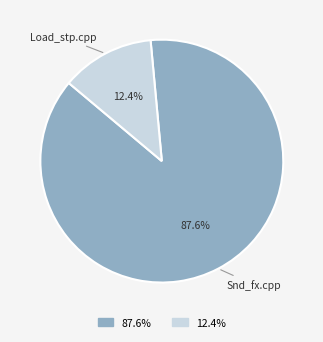

Is there a majority slice in this chart?

Yes